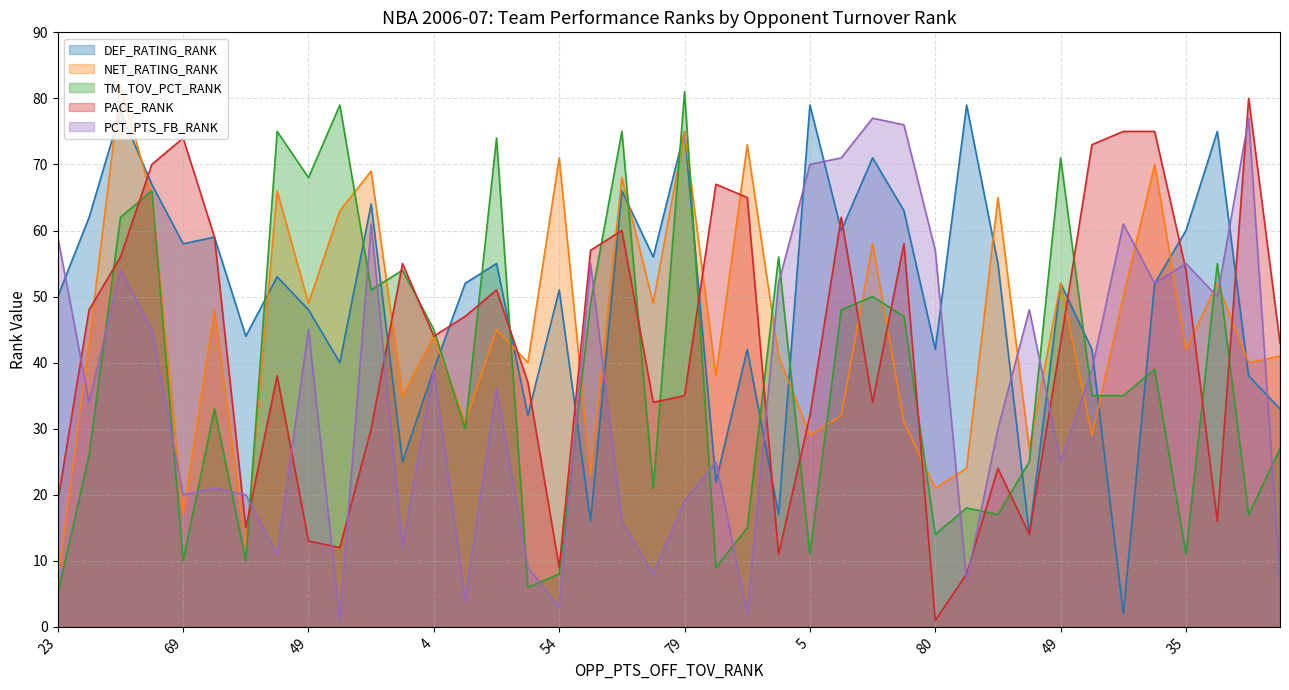

How many data points in PACE_RANK are less than 44?

20